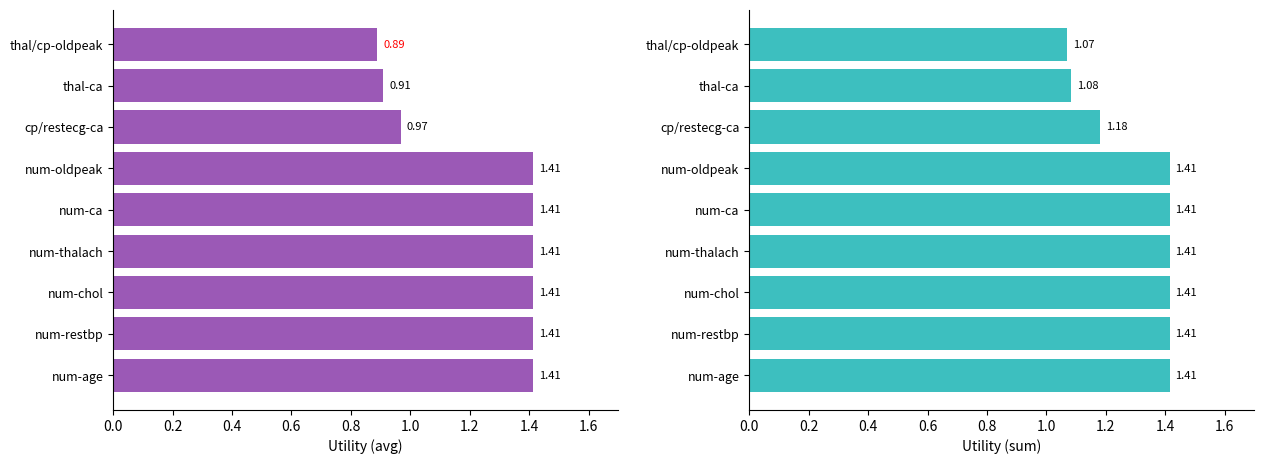

The value of sum at num-oldpeak is 2.1. True or false?

False